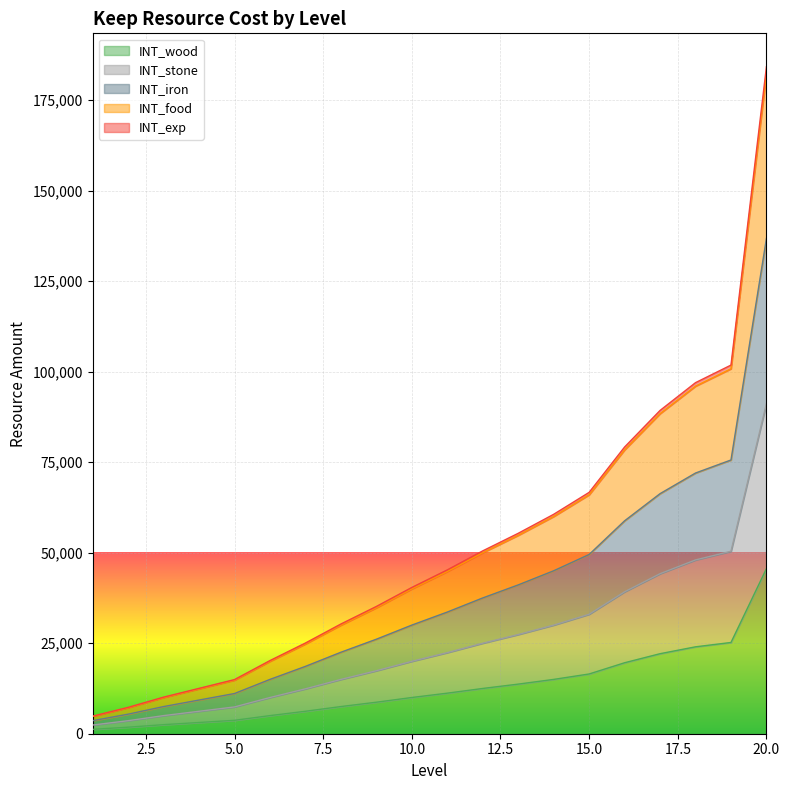

True or false: INT_exp and INT_food intersect in this chart.

False